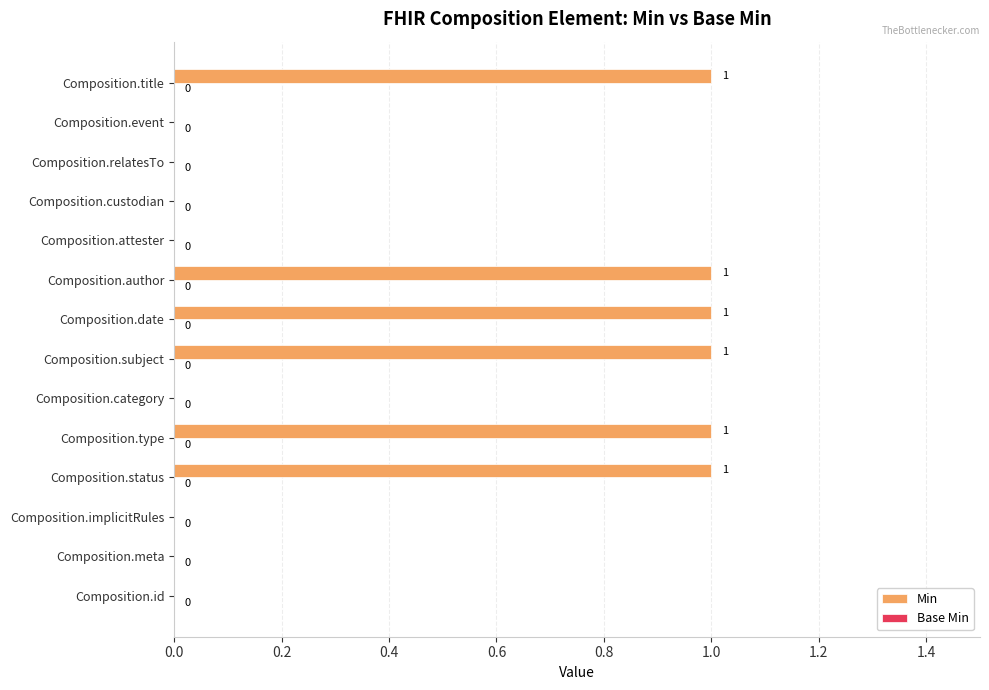

Reading top to bottom, what are all the values shown in this chart?

Composition.title=1	Composition.event=0	Composition.relatesTo=0	Composition.custodian=0	Composition.attester=0	Composition.author=1	Composition.date=1	Composition.subject=1	Composition.category=0	Composition.type=1	Composition.status=1	Composition.implicitRules=0	Composition.meta=0	Composition.id=0